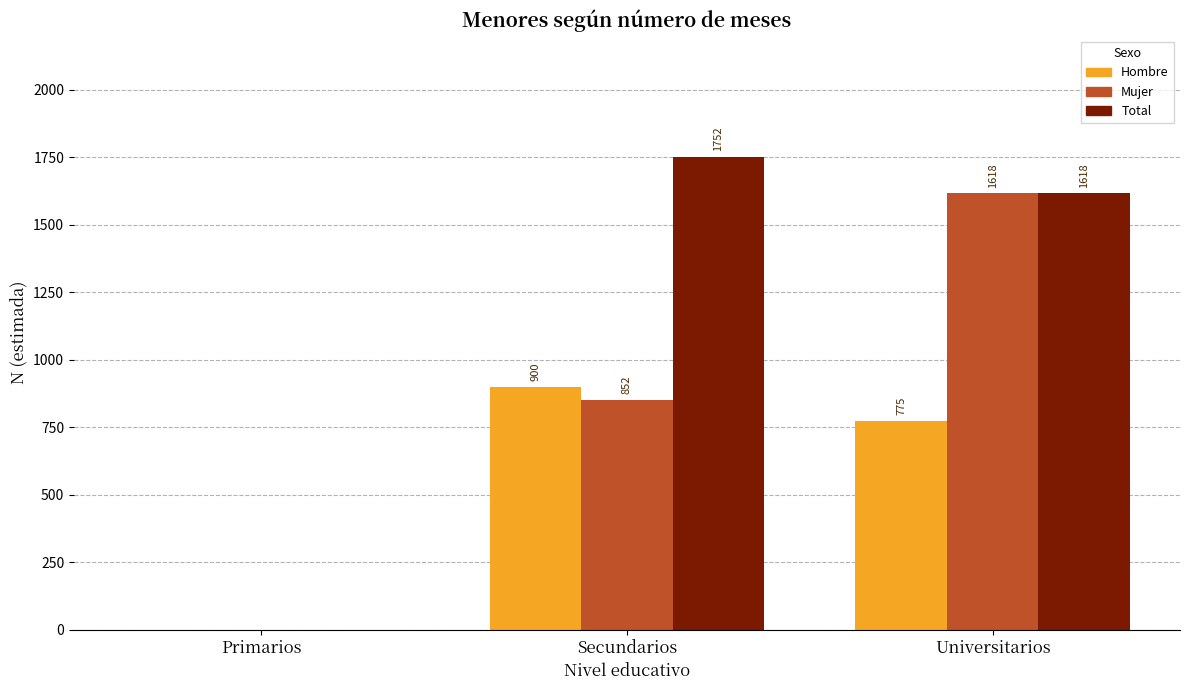

Reading left to right, transcribe all the data shown in this chart.

Hombre: 0	900	775
Mujer: 0	852	1618
Total: 0	1752	1618